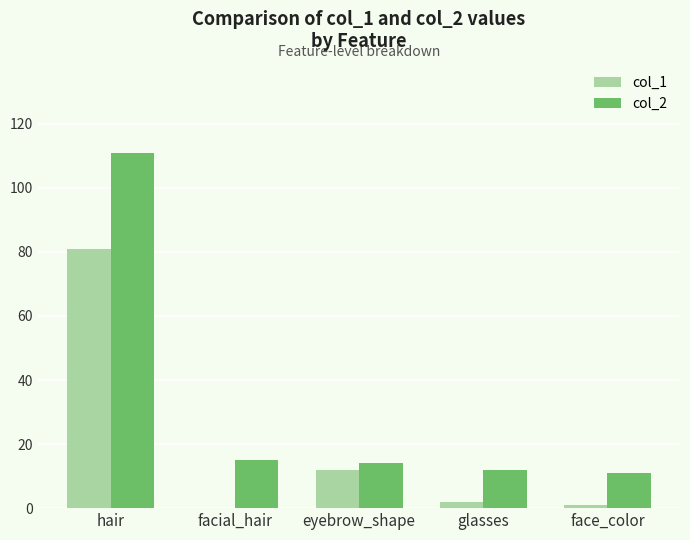

The col_2 series shows 3 at glasses. True or false?

False